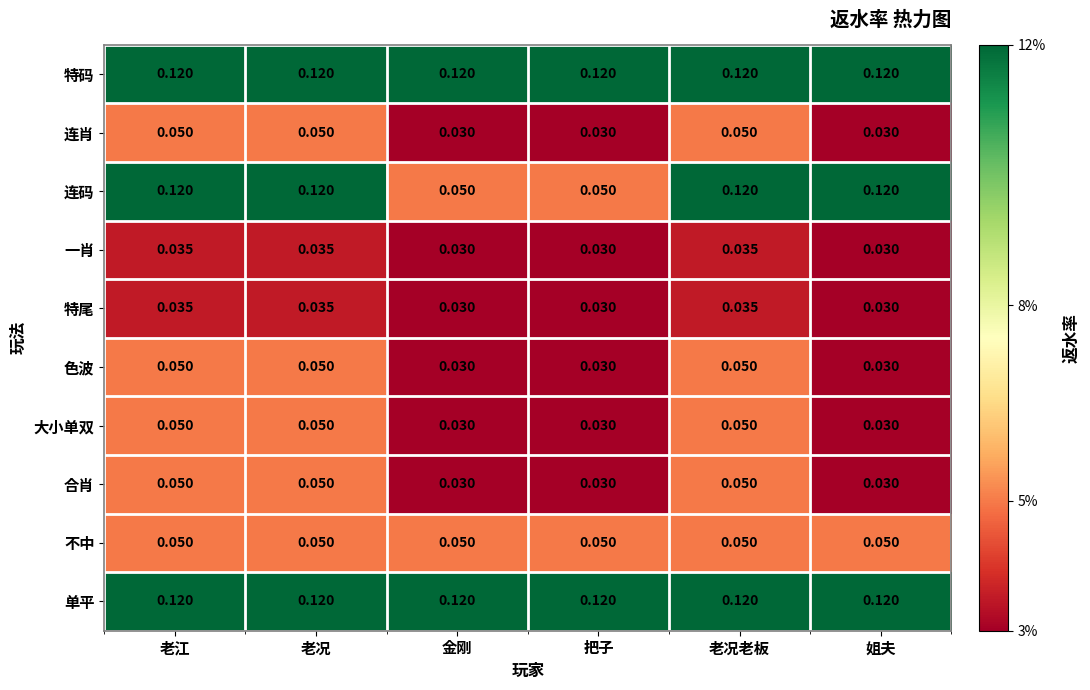

What is the total value across all series at 老况?

0.7